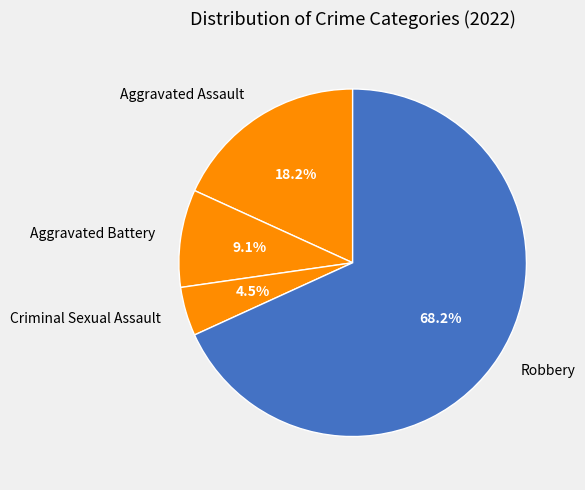

How many segments does this pie chart have?

4